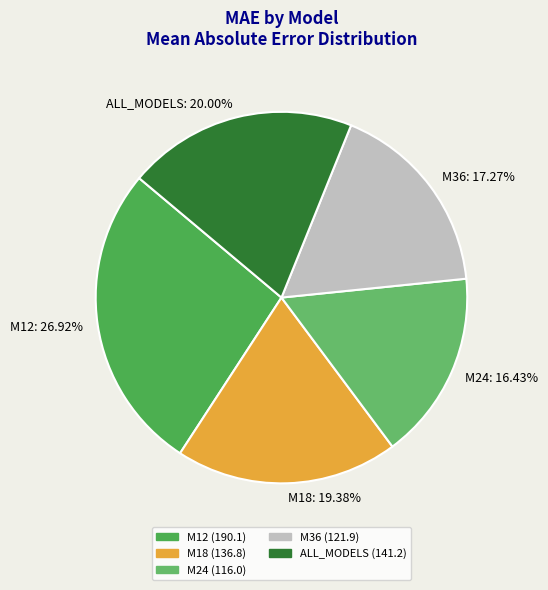

Rank the categories by value from lowest to highest.

M24, M36, M18, ALL_MODELS, M12